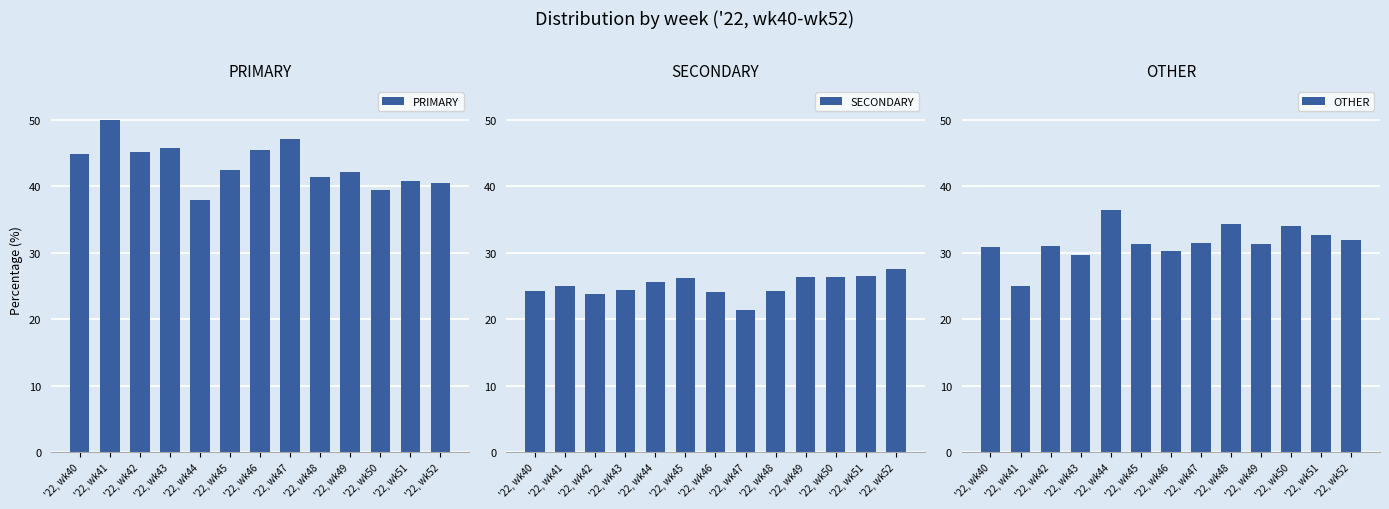

Between '22, wk49 and '22, wk43, which is larger?

'22, wk43